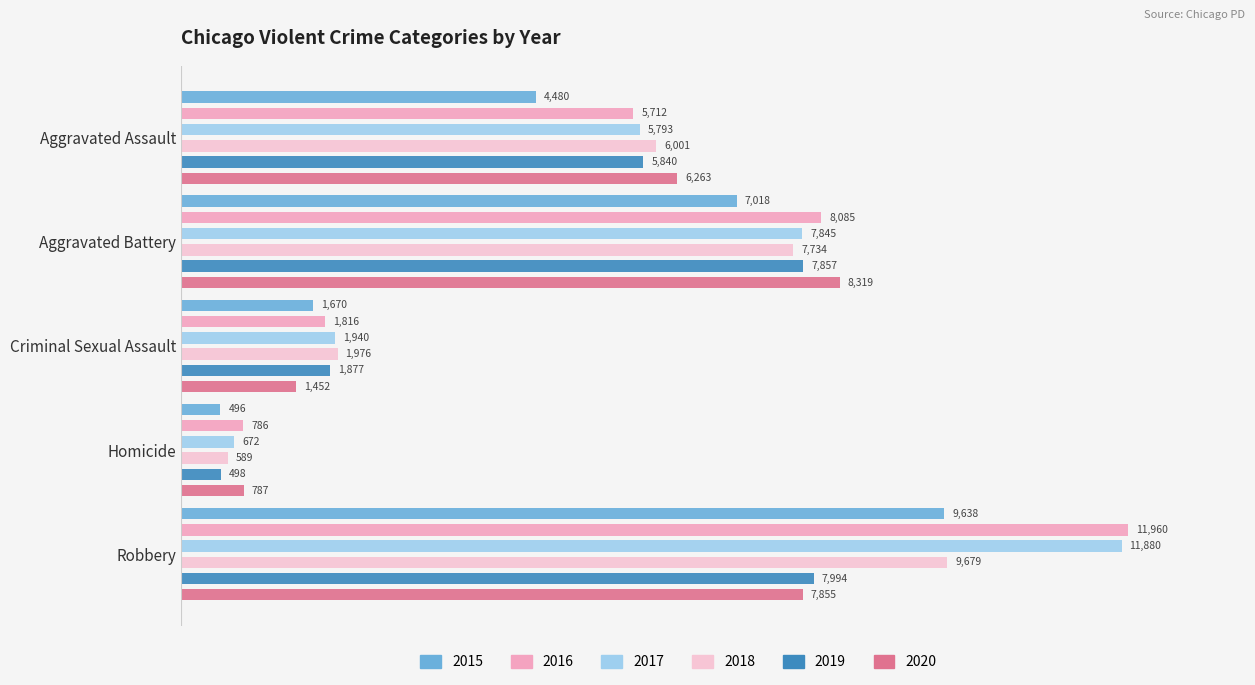

Is it true that 2020 equals 1328 at Homicide?

False